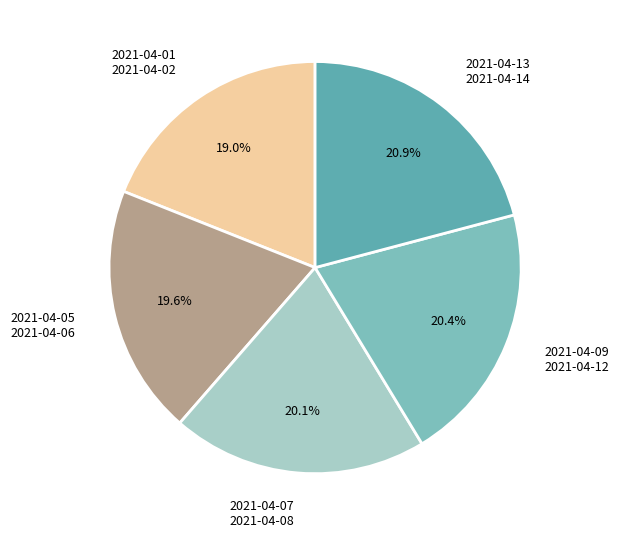

What is the ratio of the value at 2021-04-05 2021-04-06 to the value at 2021-04-07 2021-04-08?

1.0